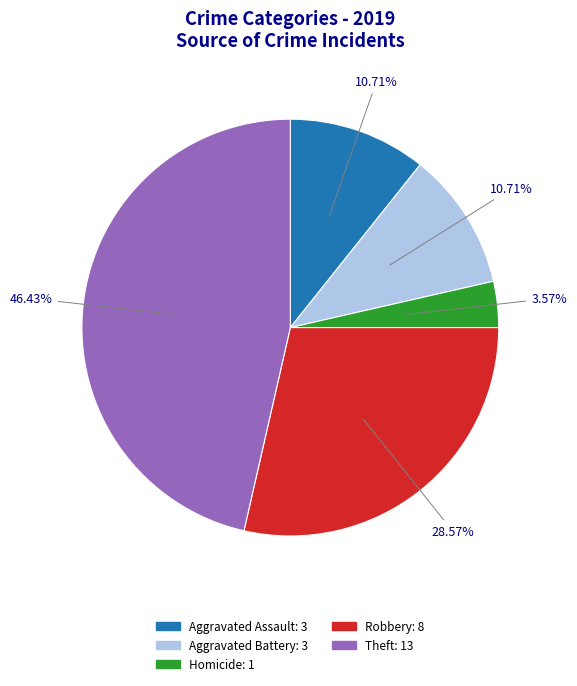

Does any single category account for the majority?

No